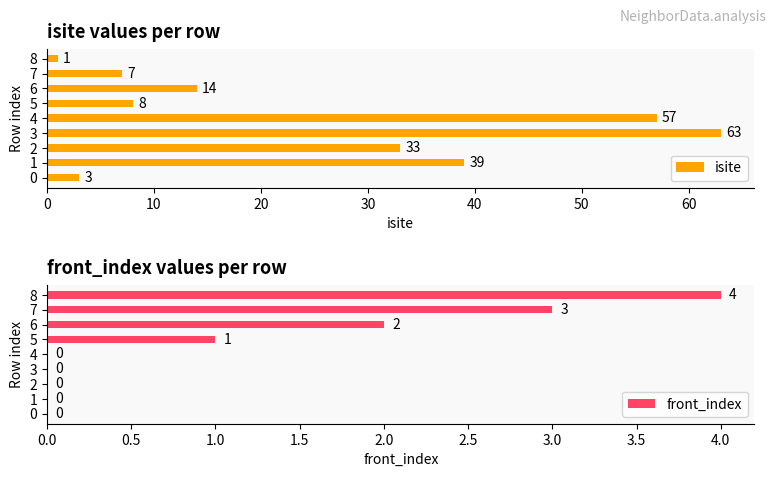

What is the average value of the isite series?

25